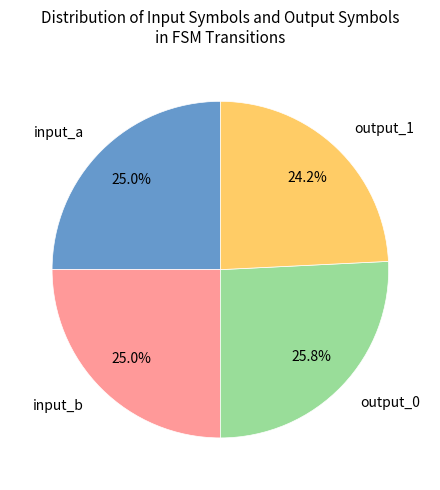

To the nearest percent, what portion does input_b represent?

25%